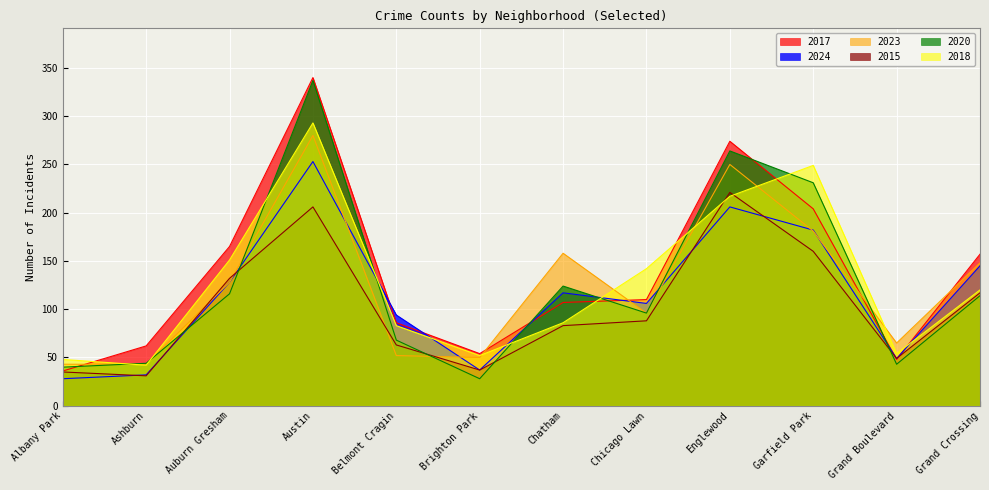

Is it true that 2020 equals 446 at Englewood?

False